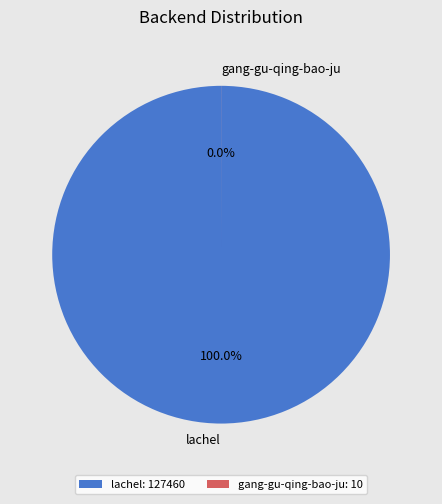

How many segments does this pie chart have?

2